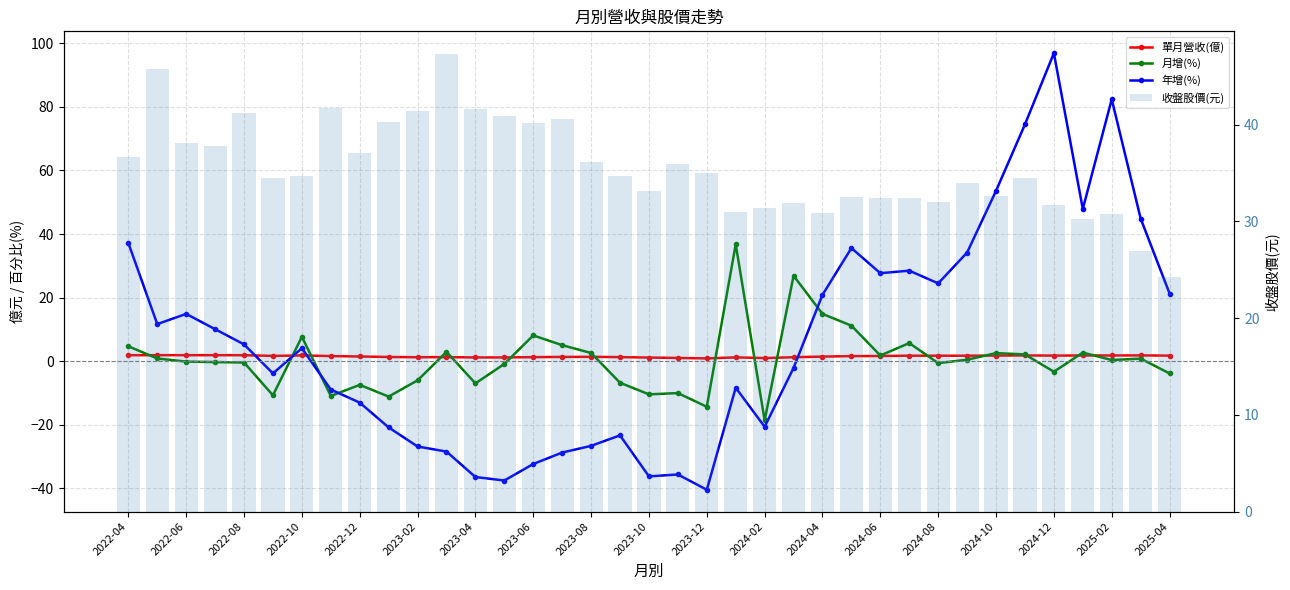

Where is 年增(%) nearest to the value 28?

2024-06